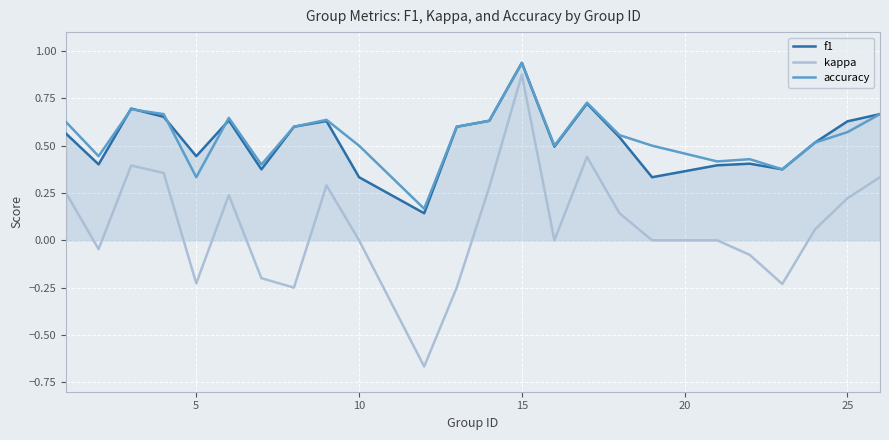

True or false: f1 and kappa intersect in this chart.

False